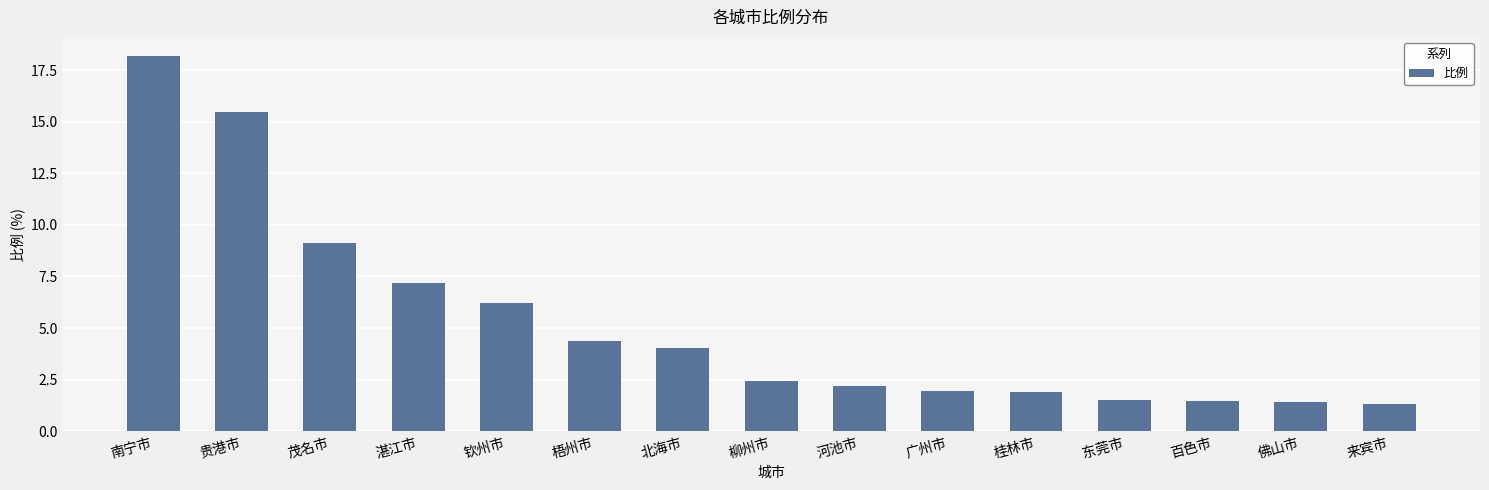

What value does the data have at 东莞市?

1.5